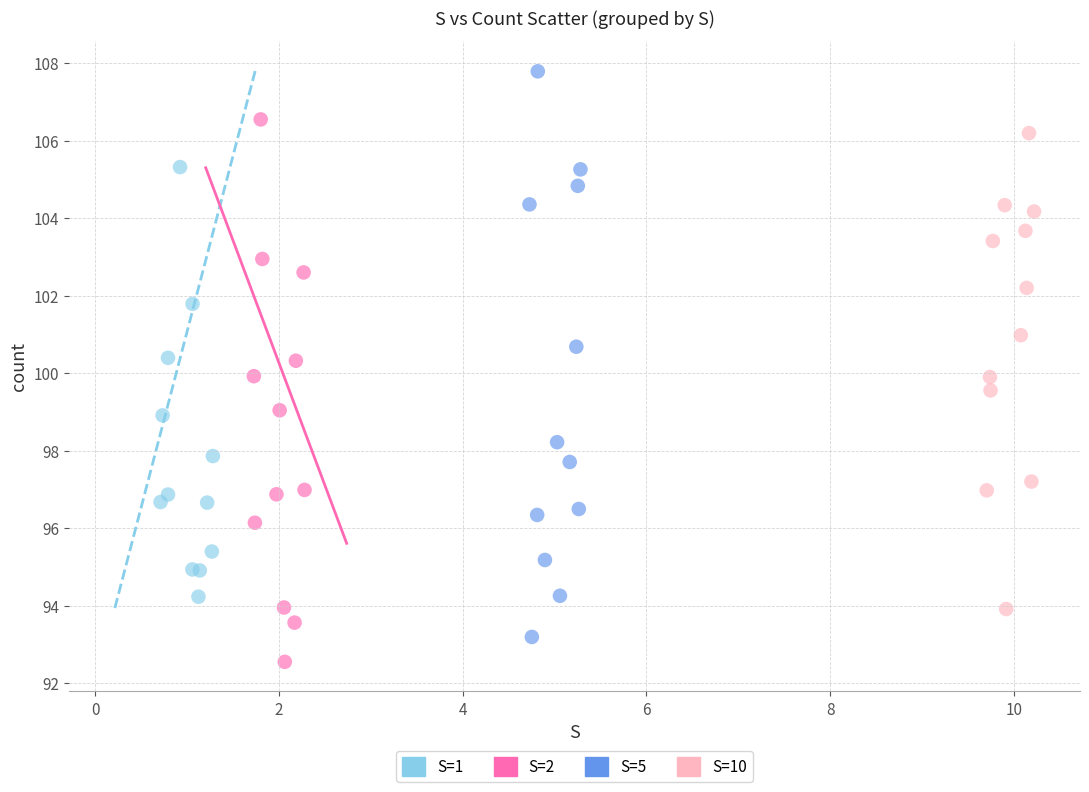

Which series contains the lowest Y value?

S=2